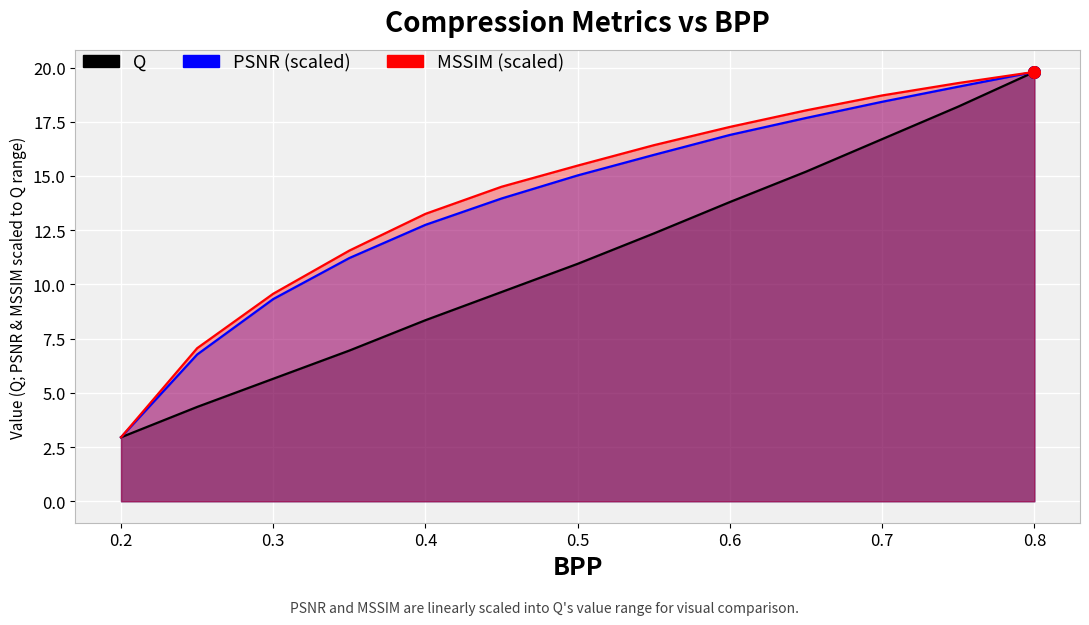

Is the value of MSSIM at 0.5 greater than the value of PSNR at 0.75?

No